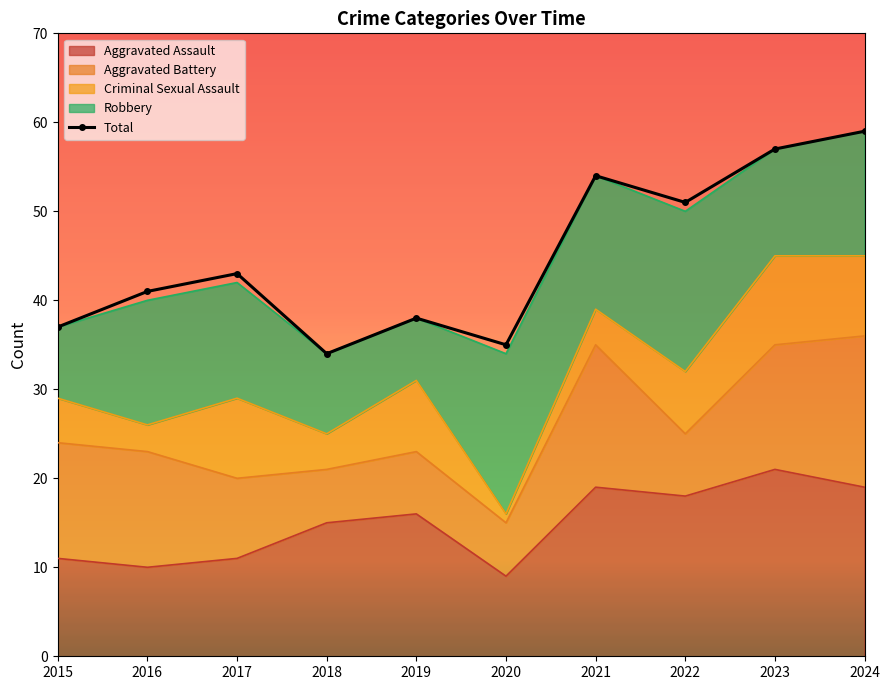

What is the spread (max minus min) of values at 2020?

34